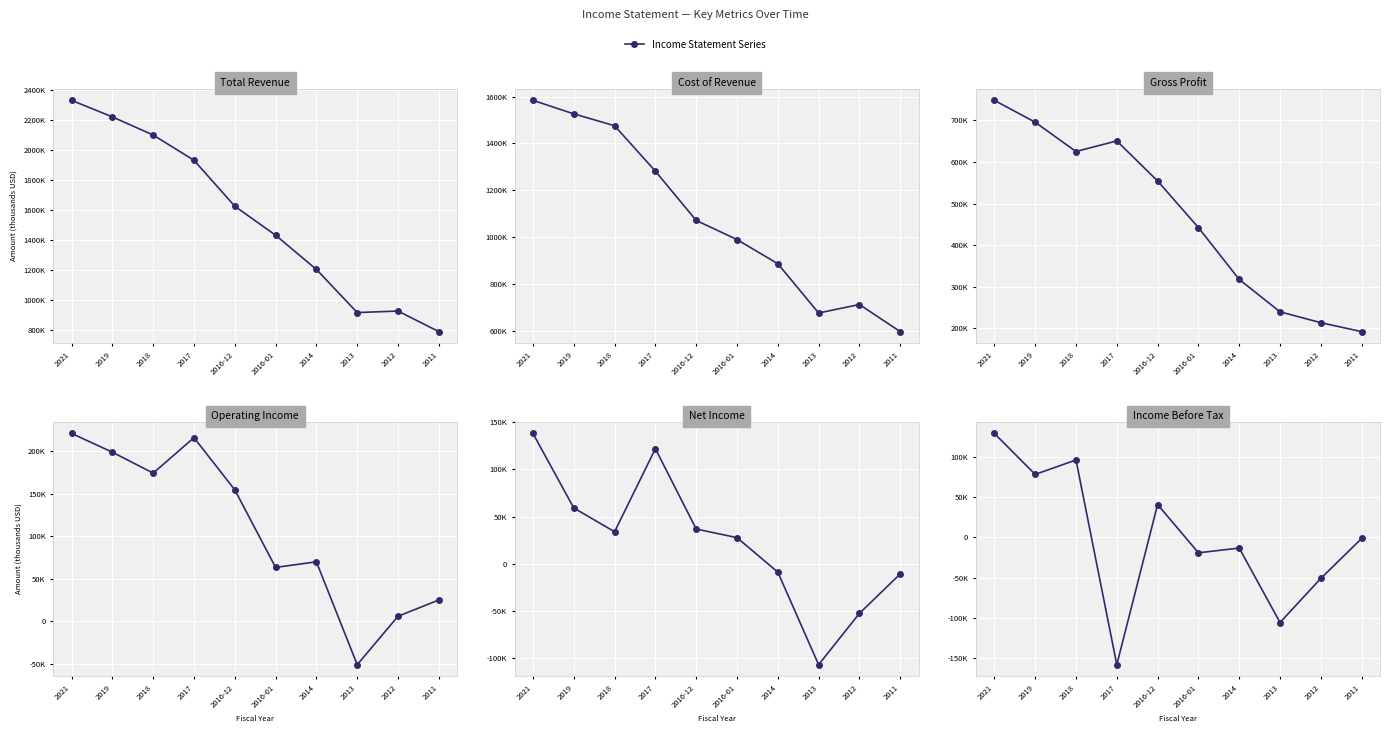

True or false: Total Revenue has a value of 1626100 at 2016-12.

True